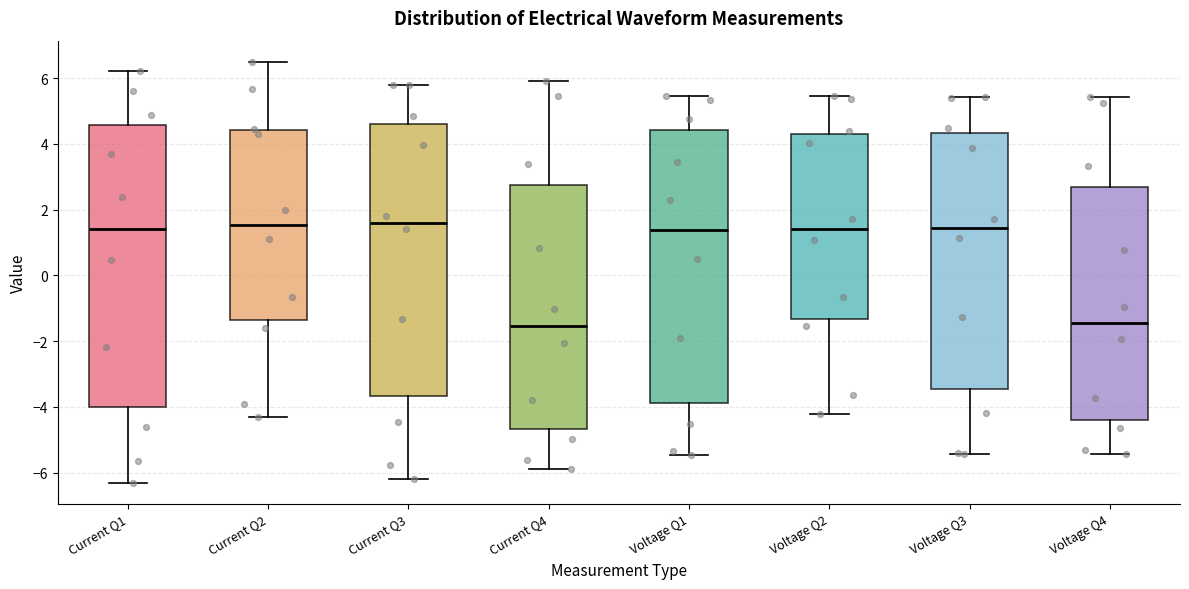

Reading left to right, transcribe this box plot: for each box, give where its median line is, the range the box spans, and where its two whiskers end, as read against the y-axis. The values are not printed on the chart, so give them approximately, as read against the axis.

Current Q1: median 1.4, box -4.0 to 4.6, whiskers -6.4 to 6.2
Current Q2: median 1.6, box -1.4 to 4.4, whiskers -4.4 to 6.4
Current Q3: median 1.6, box -3.6 to 4.6, whiskers -6.2 to 5.8
Current Q4: median -1.6, box -4.6 to 2.8, whiskers -5.8 to 6.0
Voltage Q1: median 1.4, box -3.8 to 4.4, whiskers -5.4 to 5.4
Voltage Q2: median 1.4, box -1.4 to 4.2, whiskers -4.2 to 5.4
Voltage Q3: median 1.4, box -3.4 to 4.4, whiskers -5.4 to 5.4
Voltage Q4: median -1.4, box -4.4 to 2.6, whiskers -5.4 to 5.4